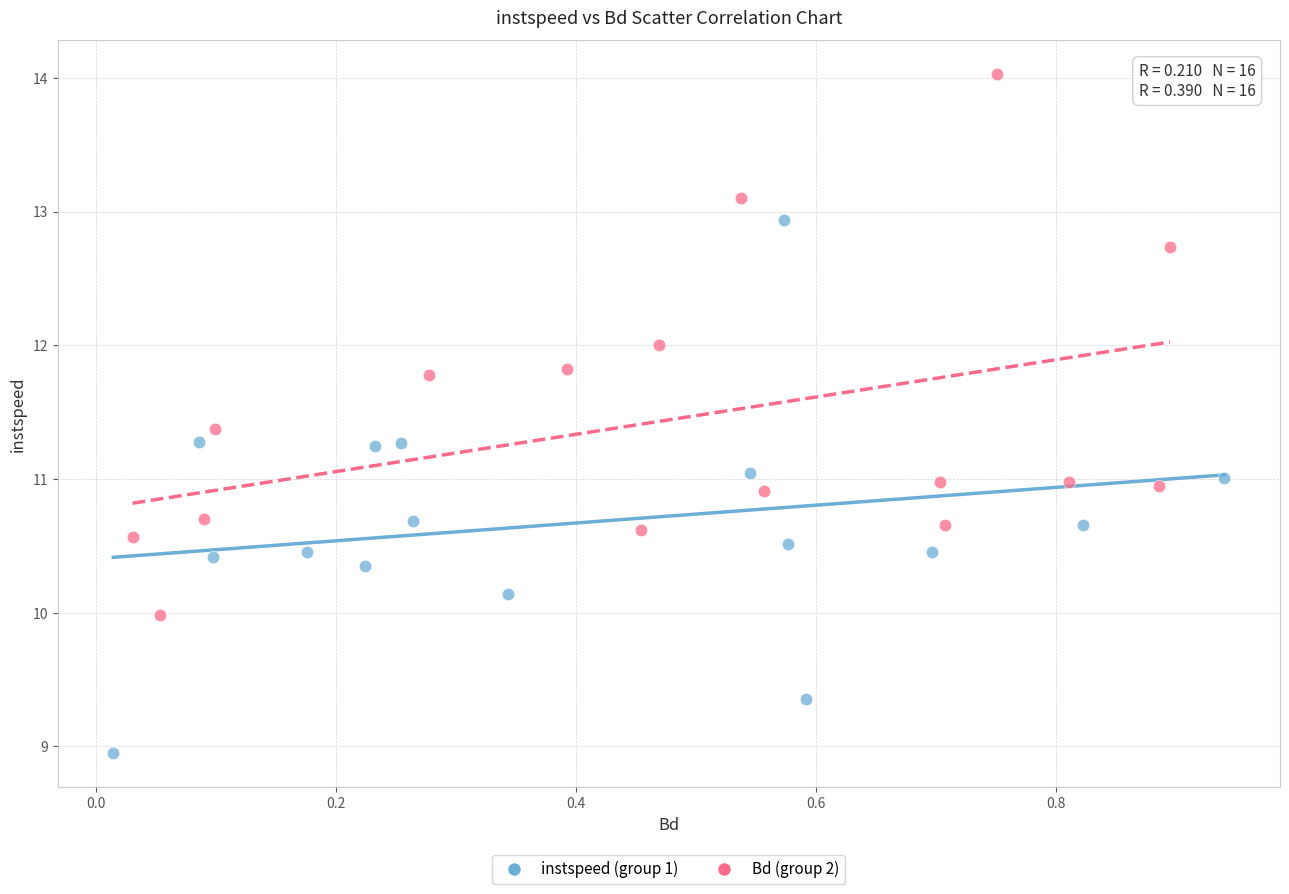

Which series reaches the maximum Y coordinate?

Bd (group 2)